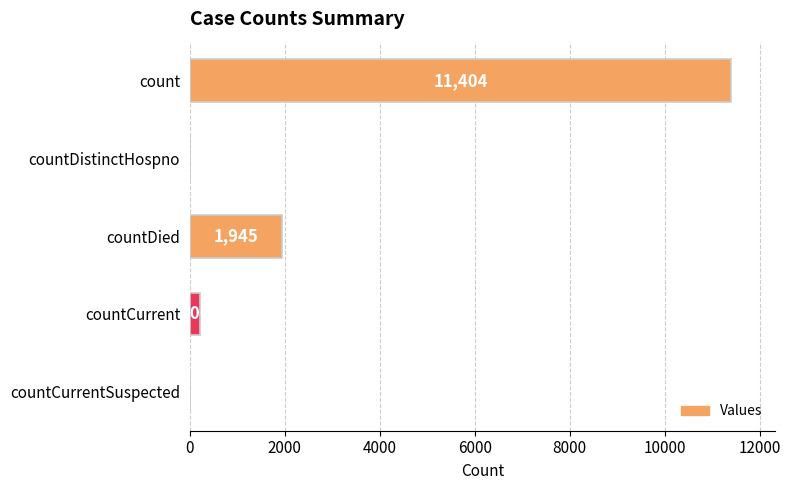

How many values are above zero?

3